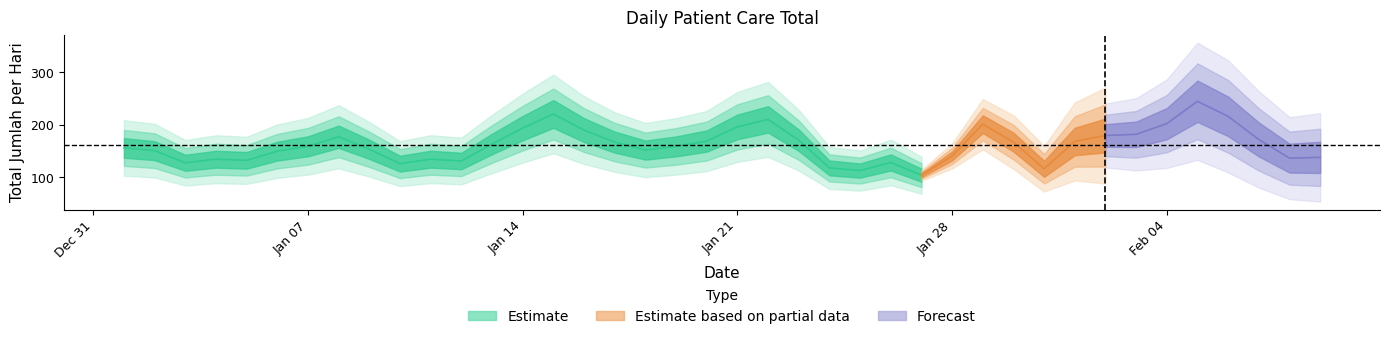

What is the difference between the values at 18 and 33?

210